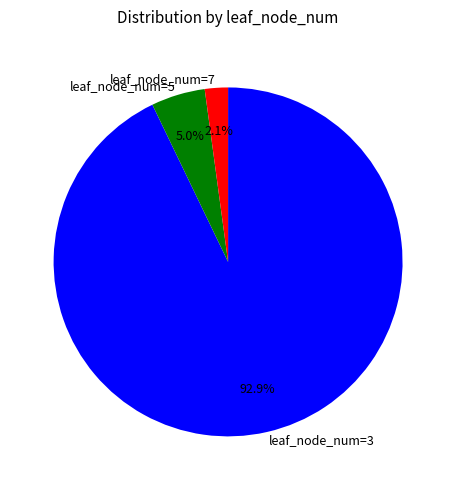

Does leaf_node_num=7 represent more than half of the total?

No